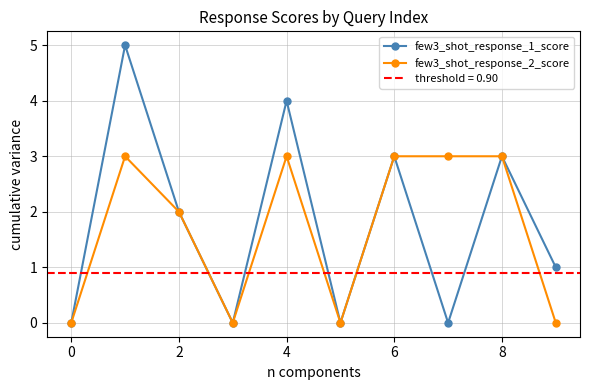

The few3_shot_response_1_score series shows 3 at 8. True or false?

True